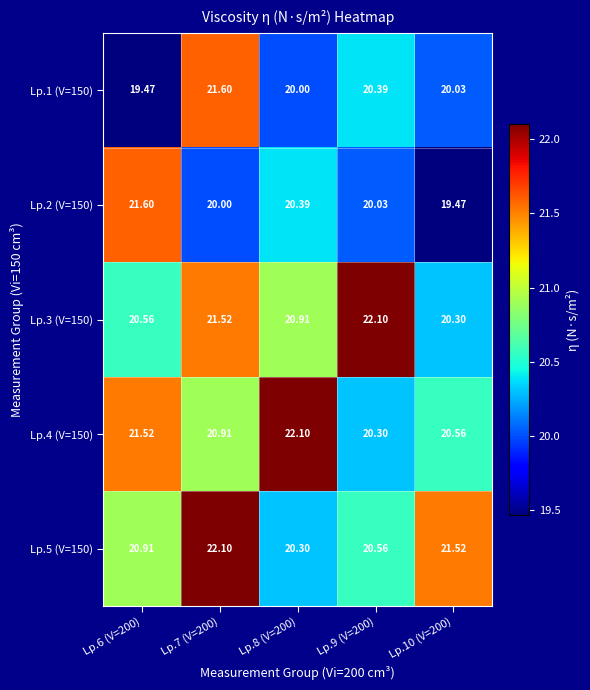

Is the value of Lp.4 (V=150) at Lp.8 (V=200) greater than the value of Lp.1 (V=150) at Lp.9 (V=200)?

Yes